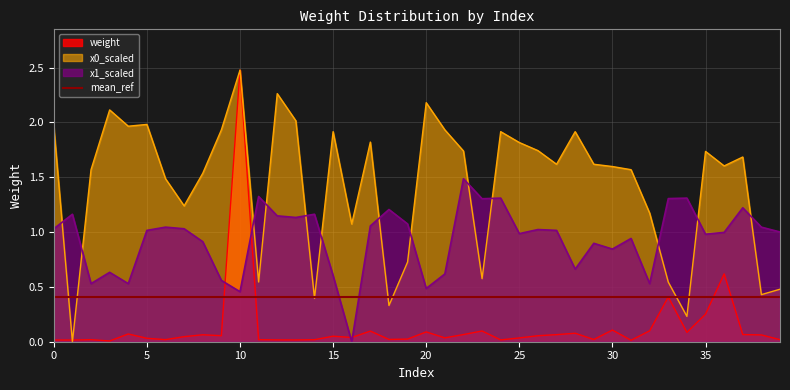

At how many categories does at least one series exceed 1?

40